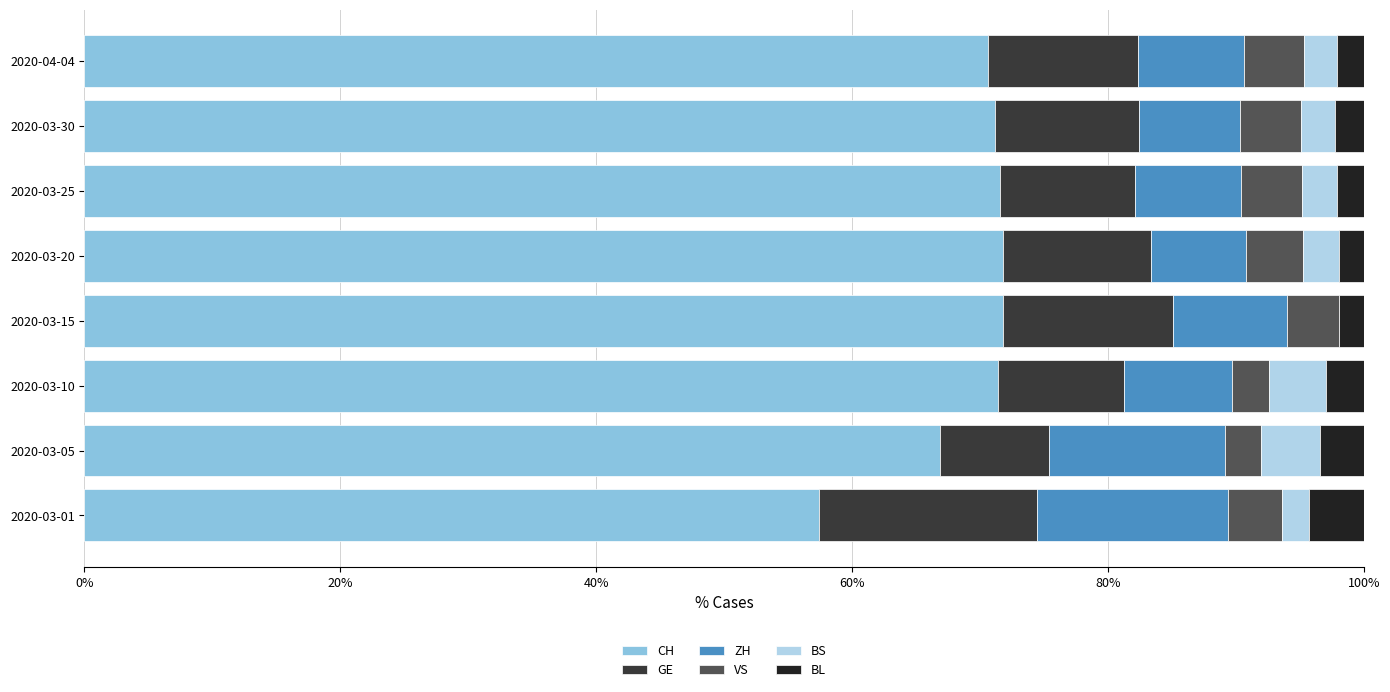

Is it true that CH equals 71.8 at 2020-03-20?

True